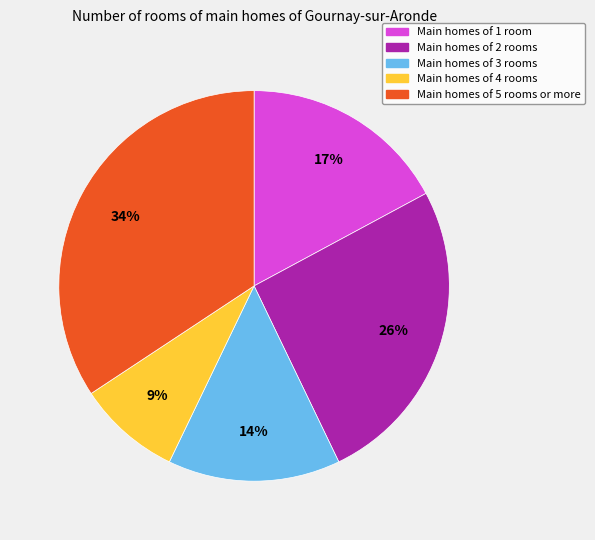

To the nearest percent, what is the average slice percentage?

20%